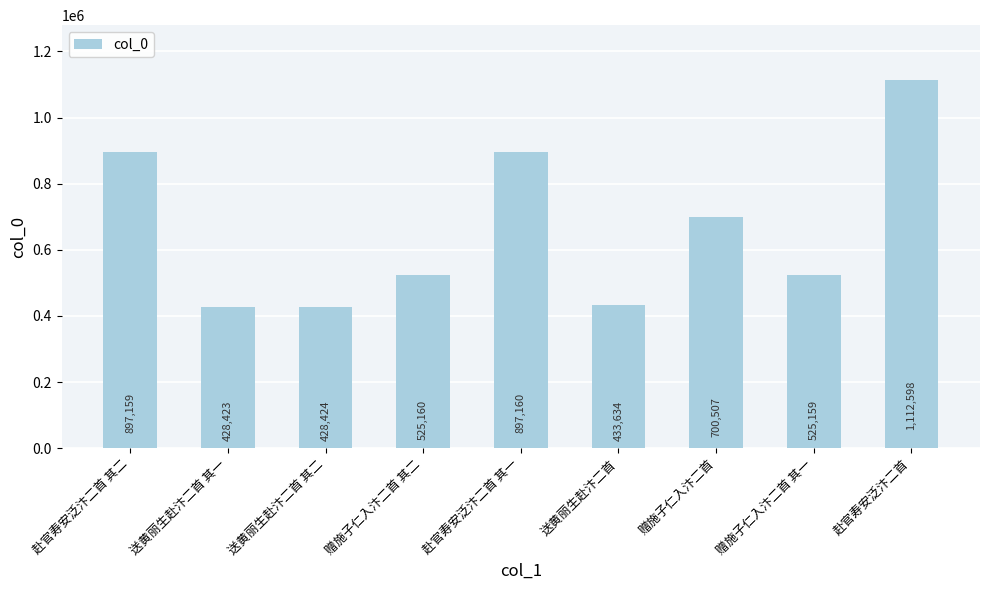

Rank the categories by value from lowest to highest.

送黄丽生赴汴二首 其一, 送黄丽生赴汴二首 其二, 送黄丽生赴汴二首, 赠施子仁入汴二首 其一, 赠施子仁入汴二首 其二, 赠施子仁入汴二首, 赴官寿安泛汴二首 其二, 赴官寿安泛汴二首 其一, 赴官寿安泛汴二首